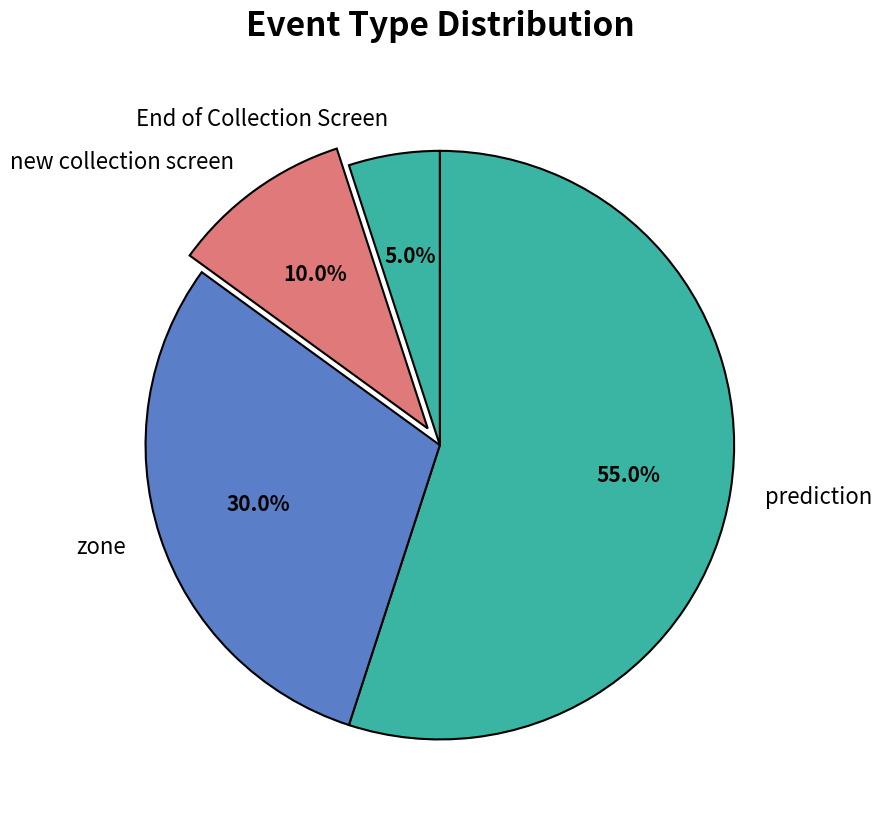

Approximately how many times larger is the value at End of Collection Screen compared to new collection screen?

0.5